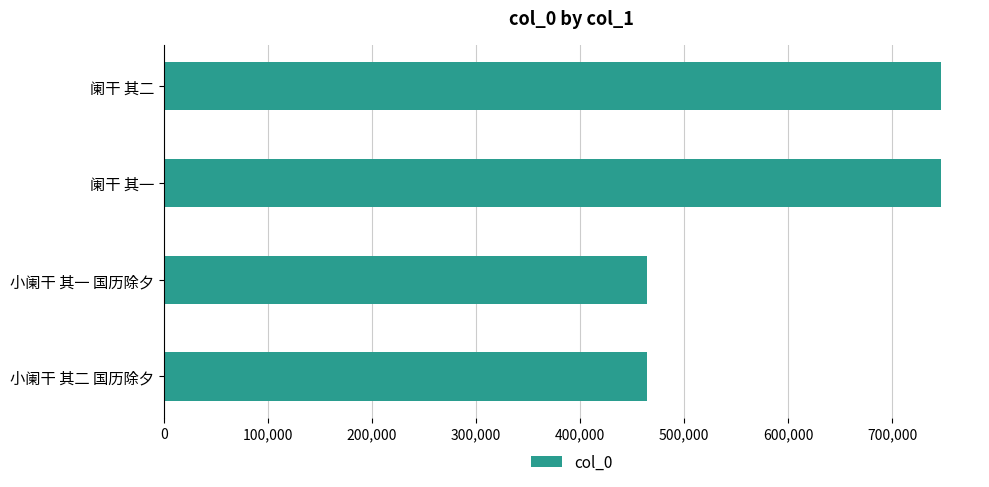

What is the sum of the values at 小阑干 其二 国历除夕 and 小阑干 其一 国历除夕?

929343